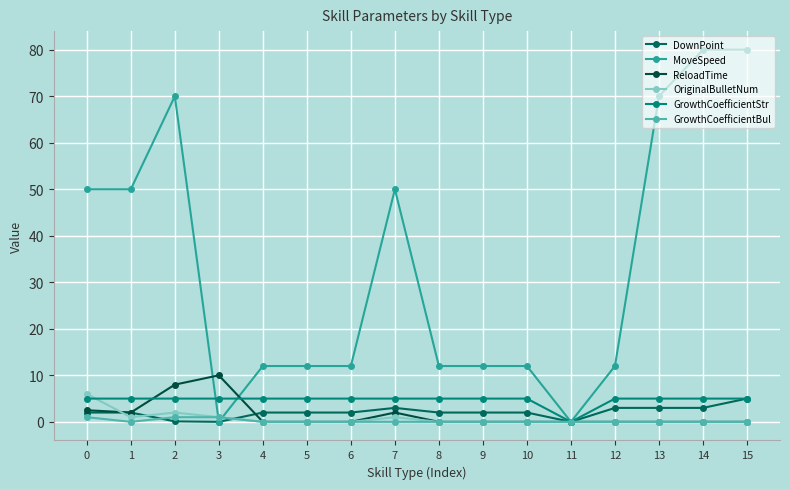

Rank the categories by DownPoint value from highest to lowest.

15, 7, 12, 13, 14, 0, 1, 4, 5, 6, 8, 9, 10, 2, 3, 11